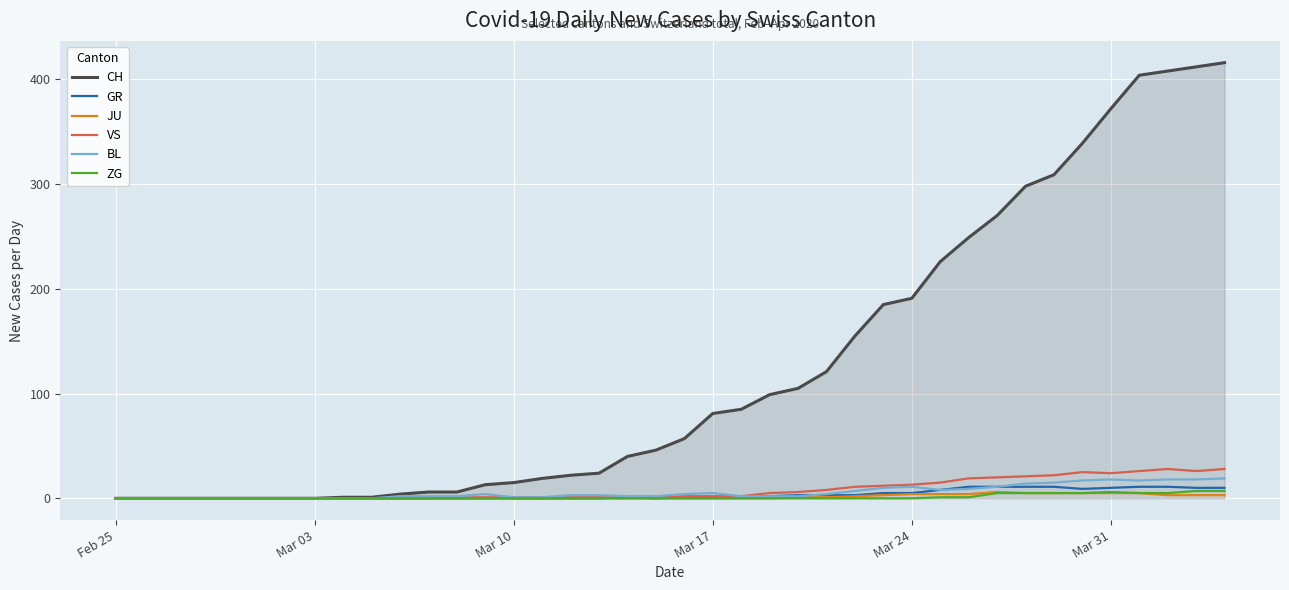

Which series has the largest total across all categories?

CH